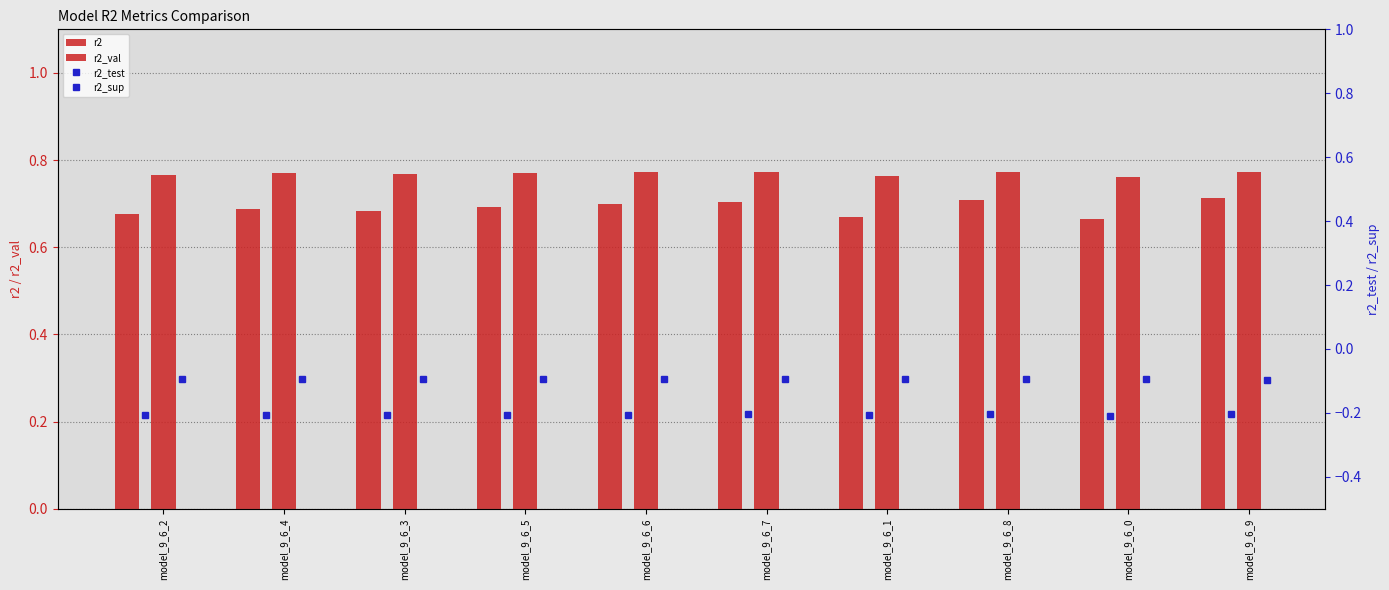

Between model_9_6_2 and model_9_6_6, which is larger?

model_9_6_6